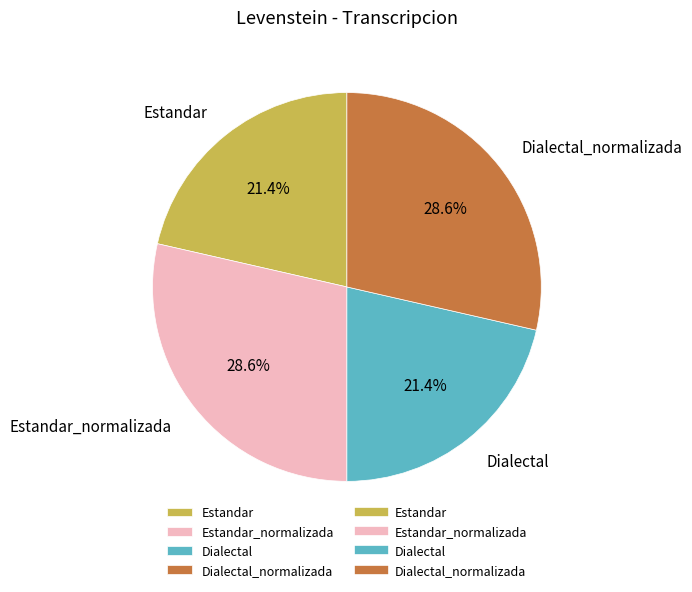

Which has a higher value, Estandar_normalizada or Dialectal?

Estandar_normalizada